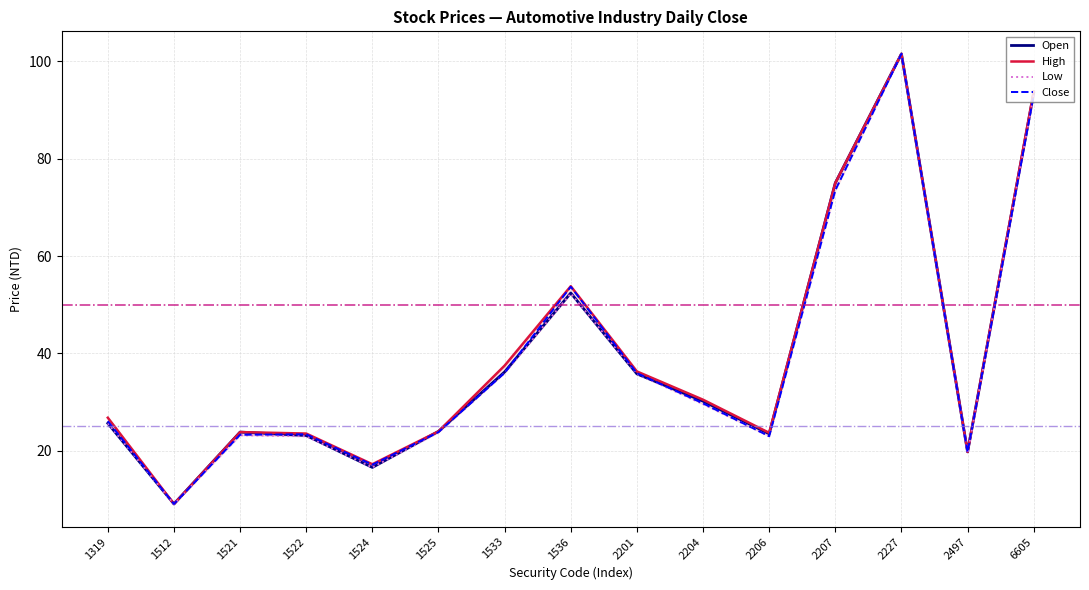

True or false: Open and High cross at least once.

False